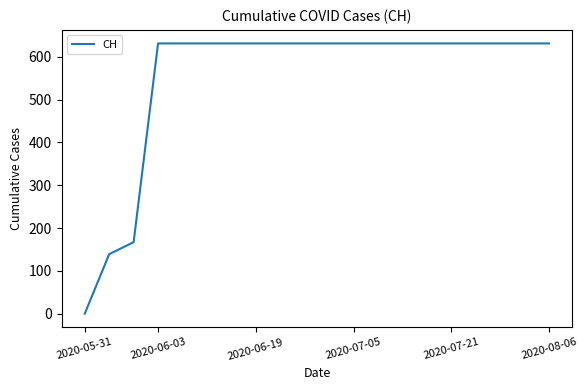

What is the difference between the maximum and minimum values?

631